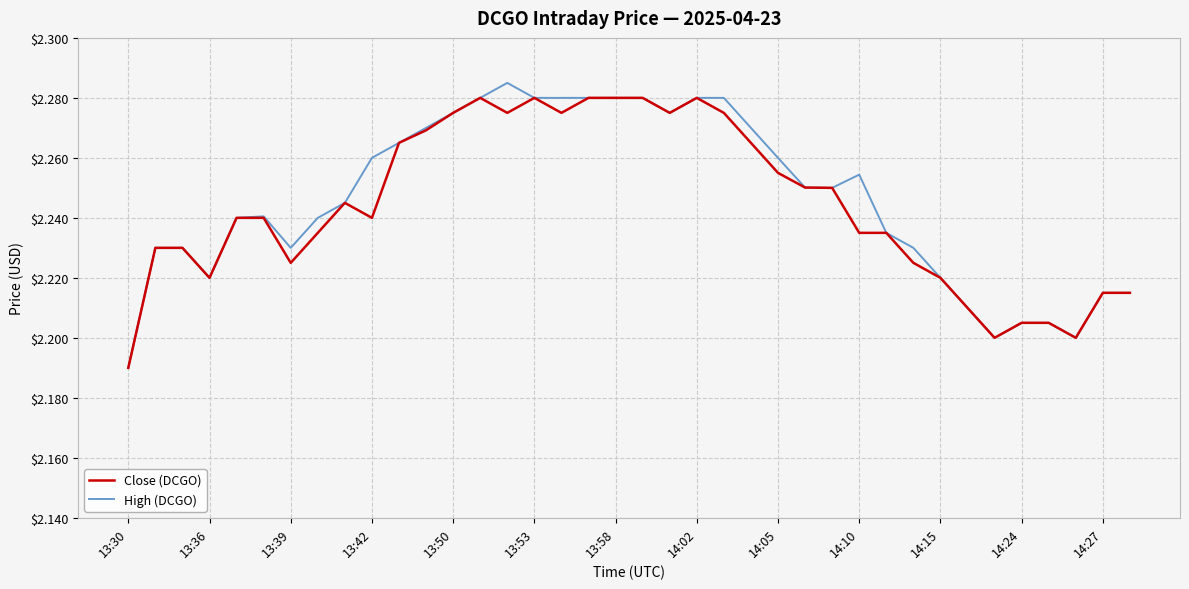

How many lines are shown in the chart?

2